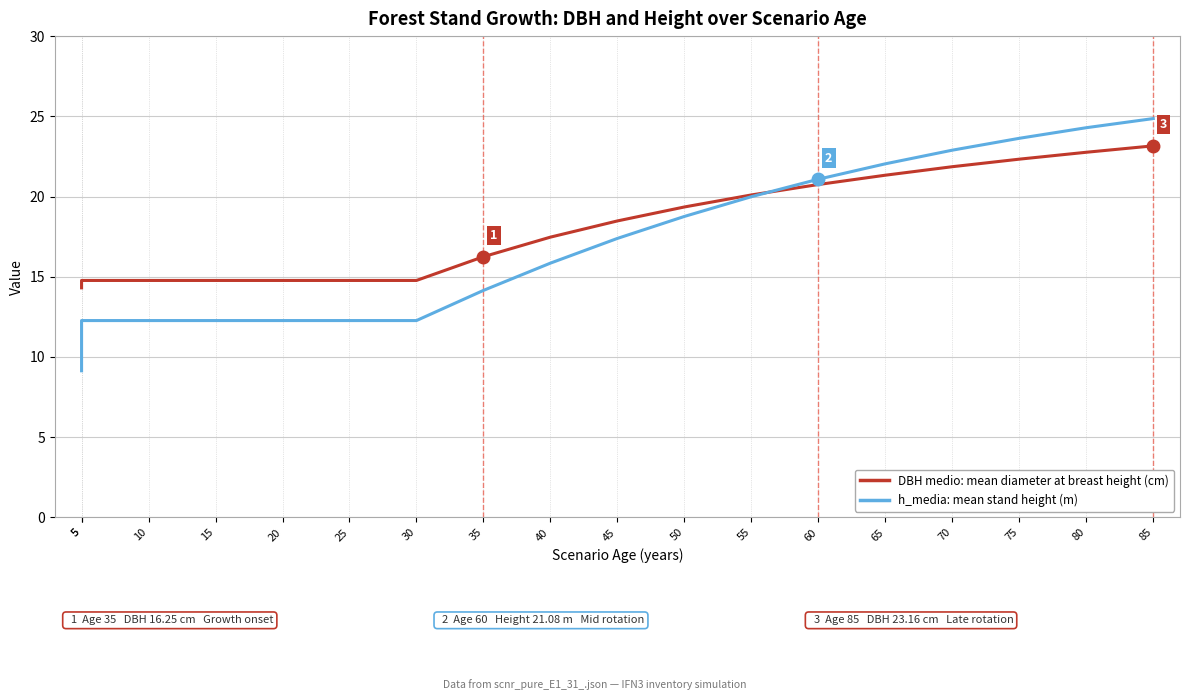

What is the greatest value displayed?

24.9